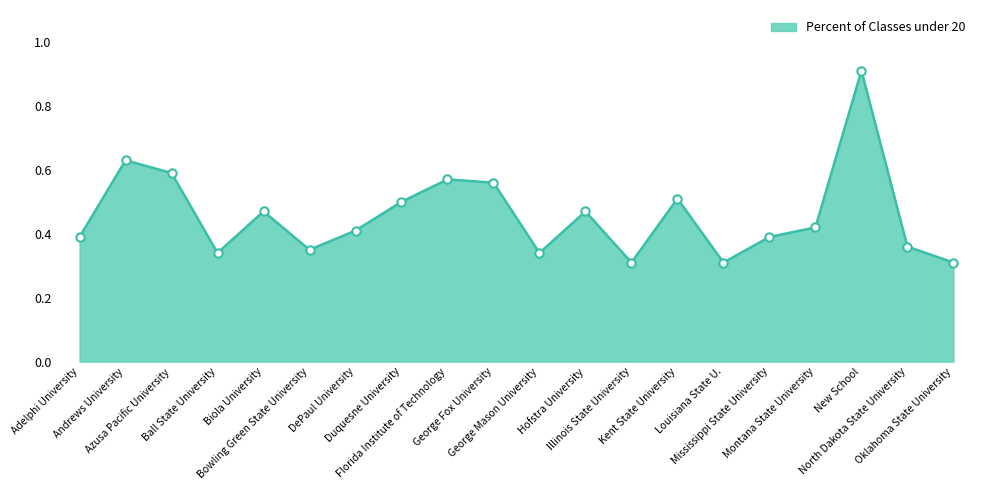

What is the greatest value displayed?

0.9